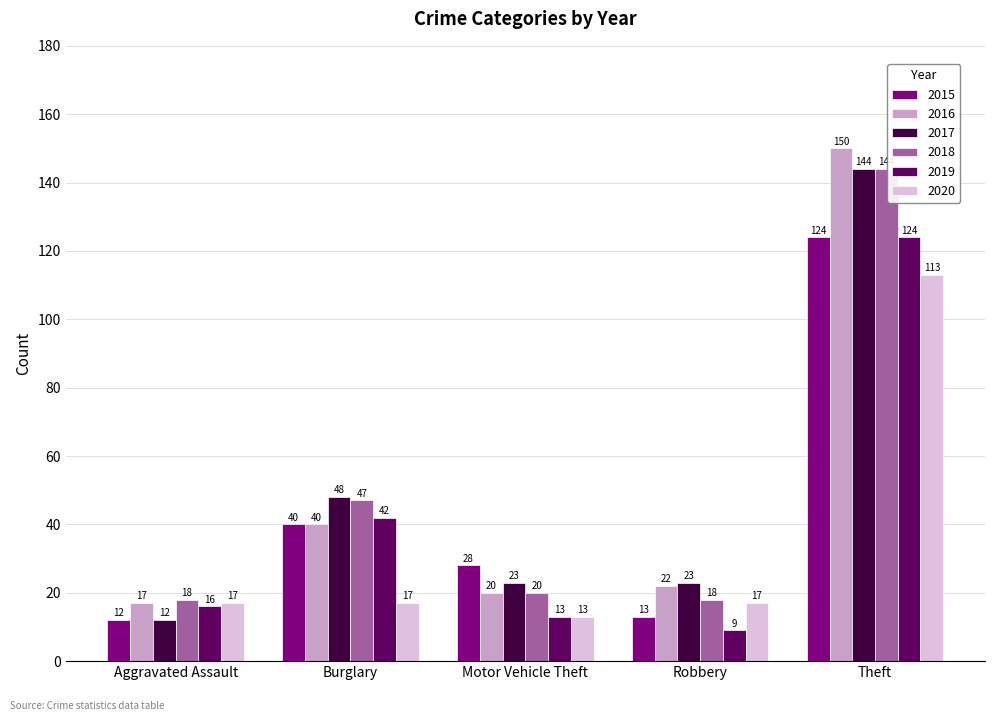

Rank the series at Robbery from highest to lowest value.

2017, 2016, 2018, 2020, 2015, 2019